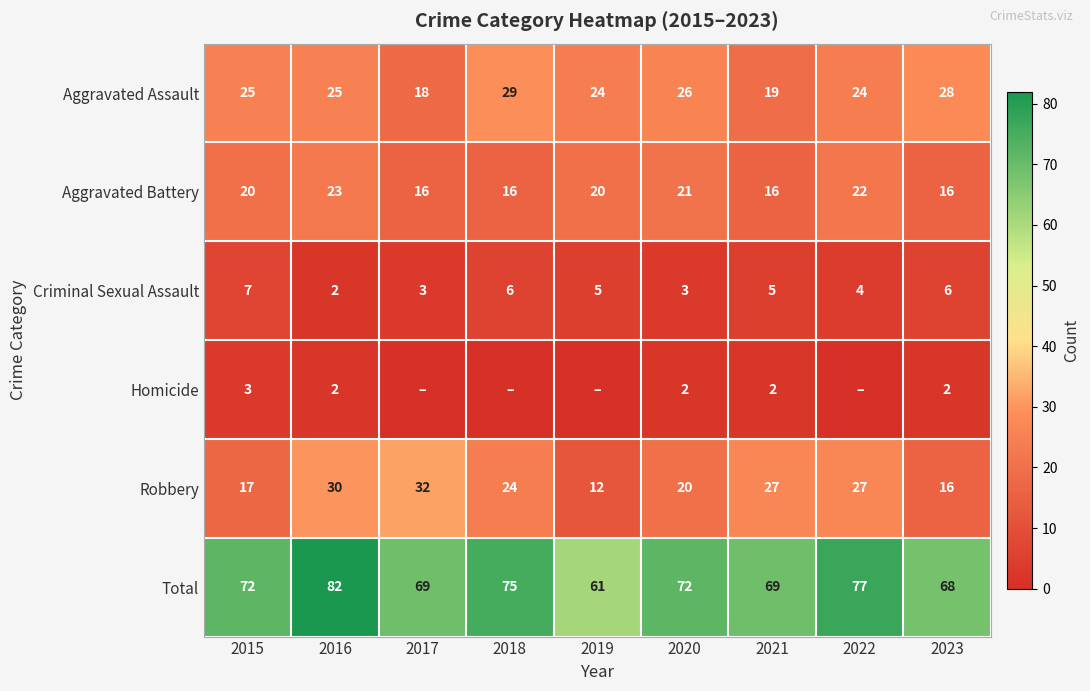

Count the Aggravated Battery values in the range 16 to 21.

7